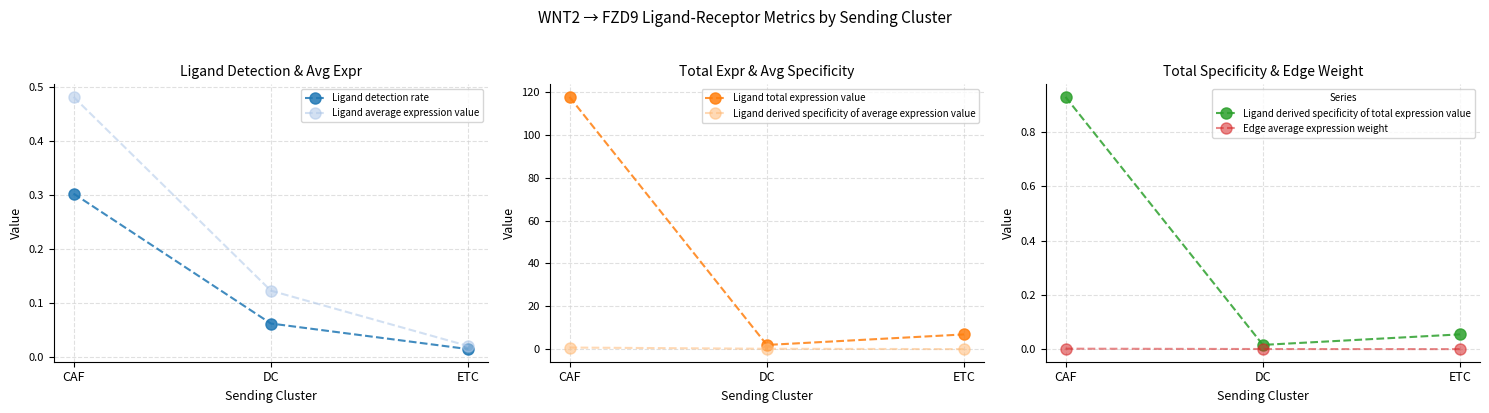

What is the difference between the highest and lowest values at CAF?

117.7